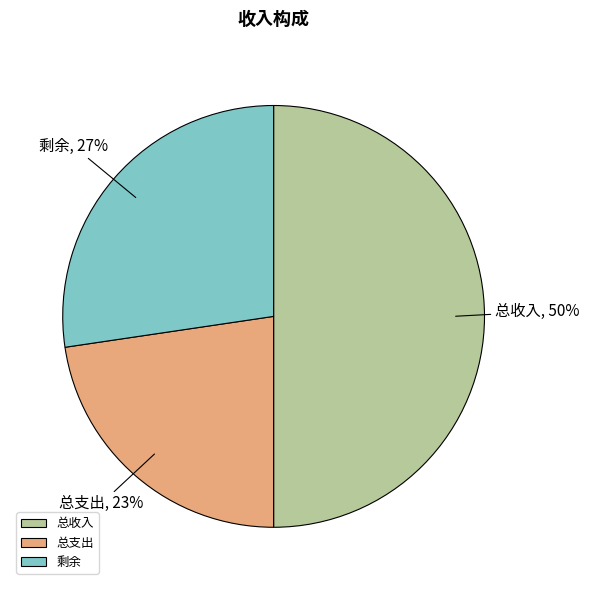

What is the ratio of the value at 总支出 to the value at 总收入?

0.5